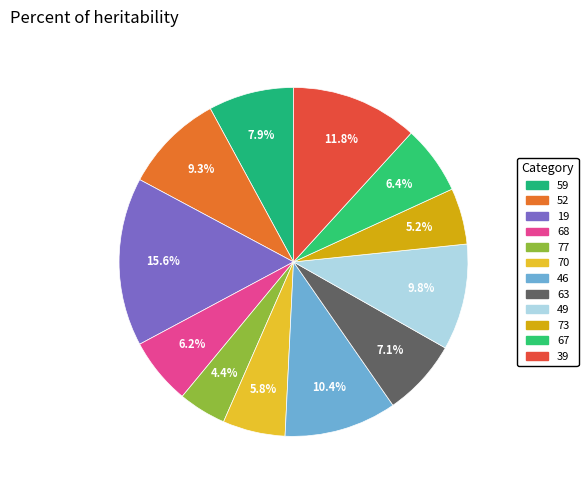

To the nearest percent, what is the combined percentage of 70 and 49?

16%